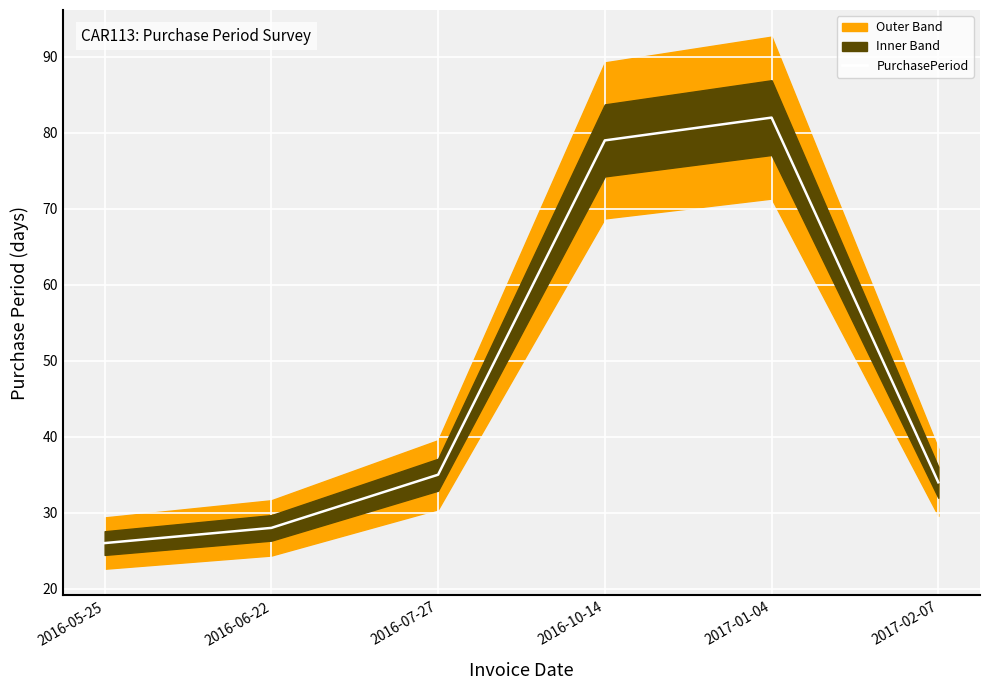

How many data points are less than 35?

3